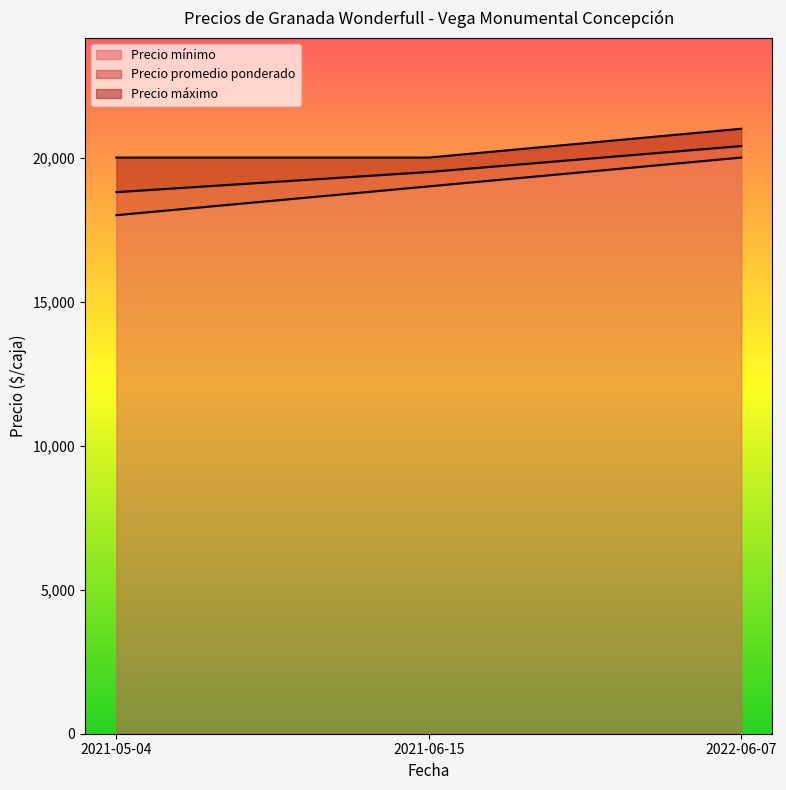

What are all the series names shown in the legend?

Precio mínimo, Precio promedio ponderado, Precio máximo